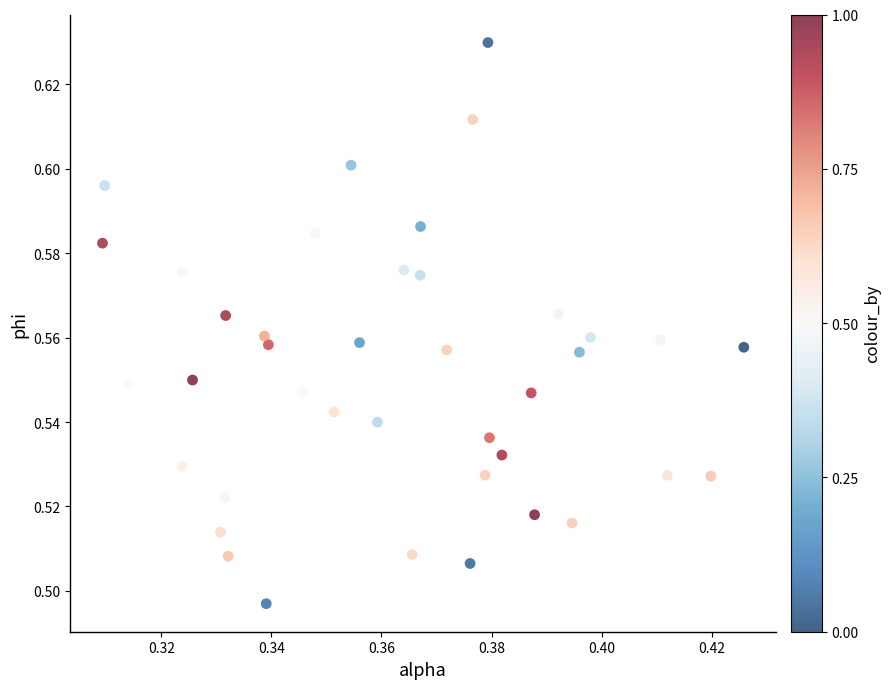

How many data points are displayed?

40